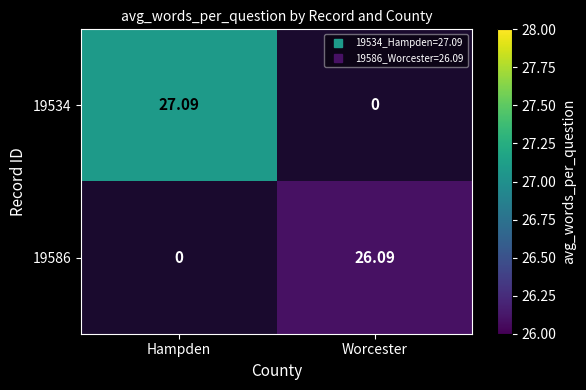

Which category has the highest value in the 19534 series?

Hampden